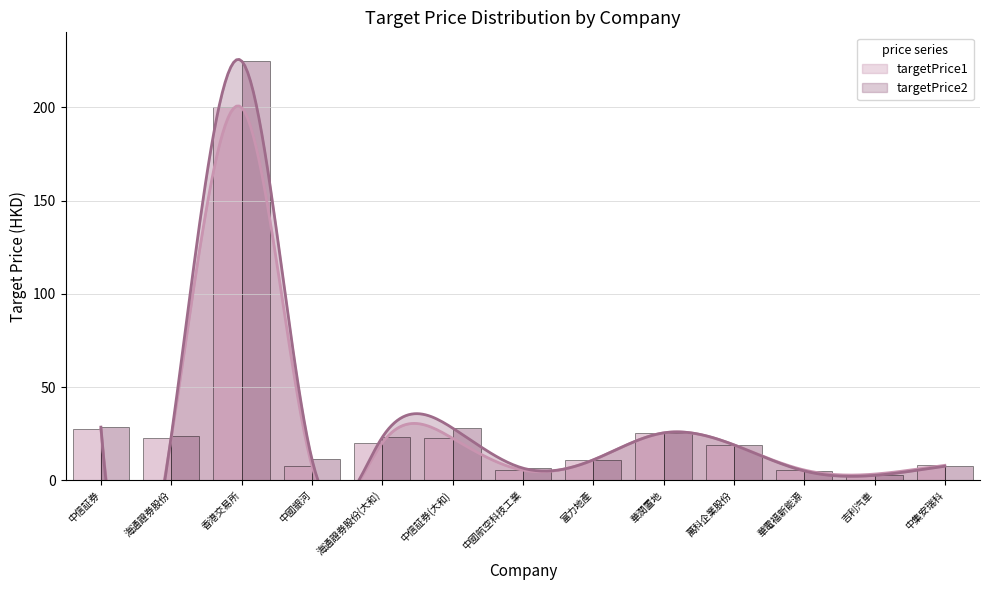

How many bars are there in total?

26